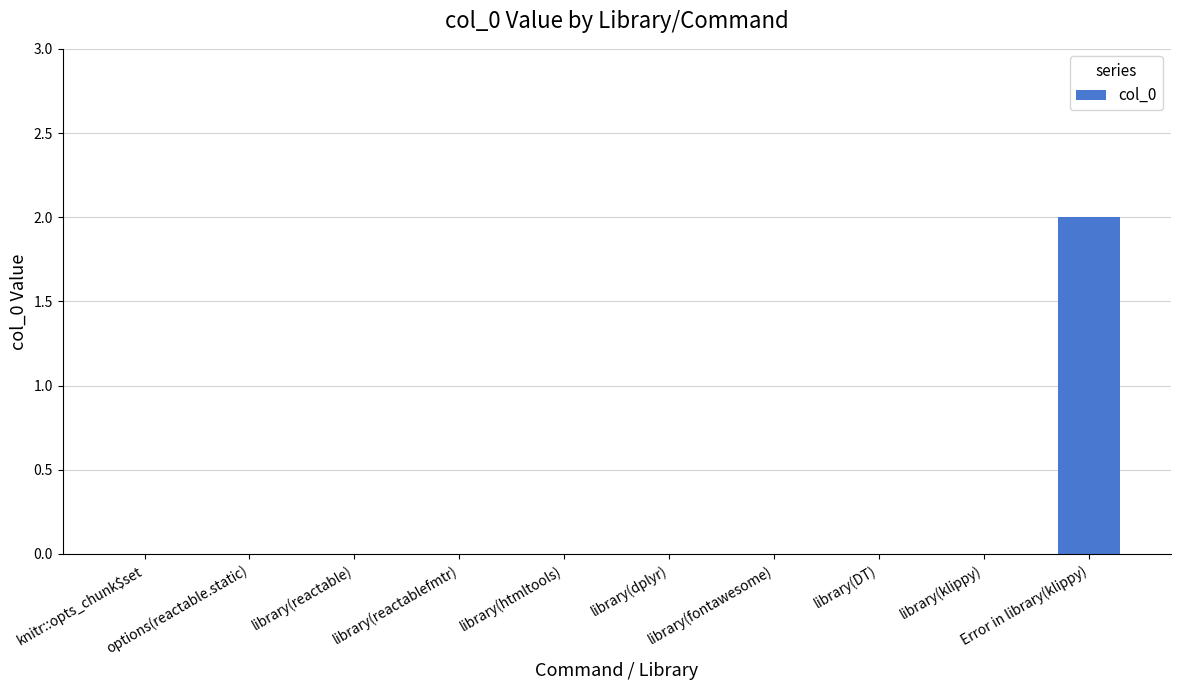

True or false: the data shows 0 at library(reactablefmtr).

True